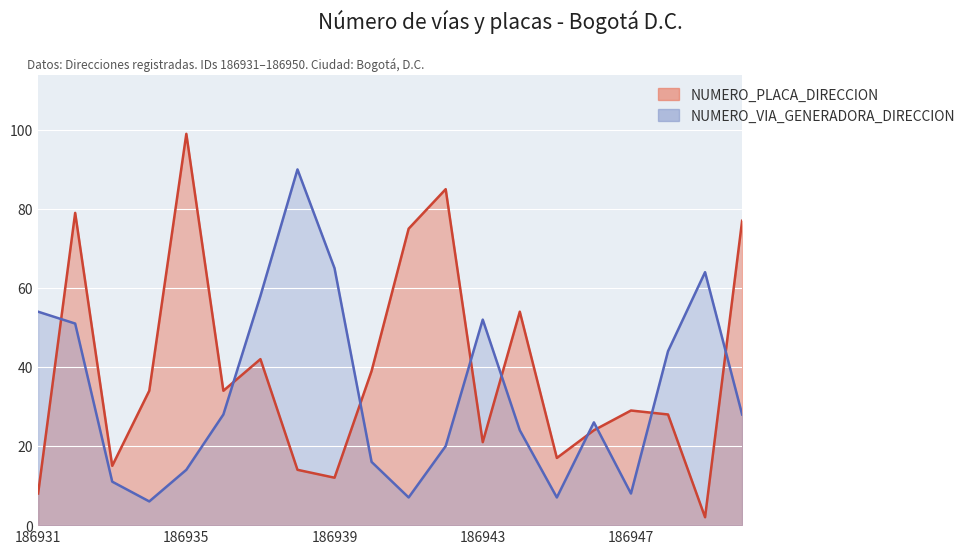

What is the lowest value of the NUMERO_VIA_GENERADORA_DIRECCION series?

6